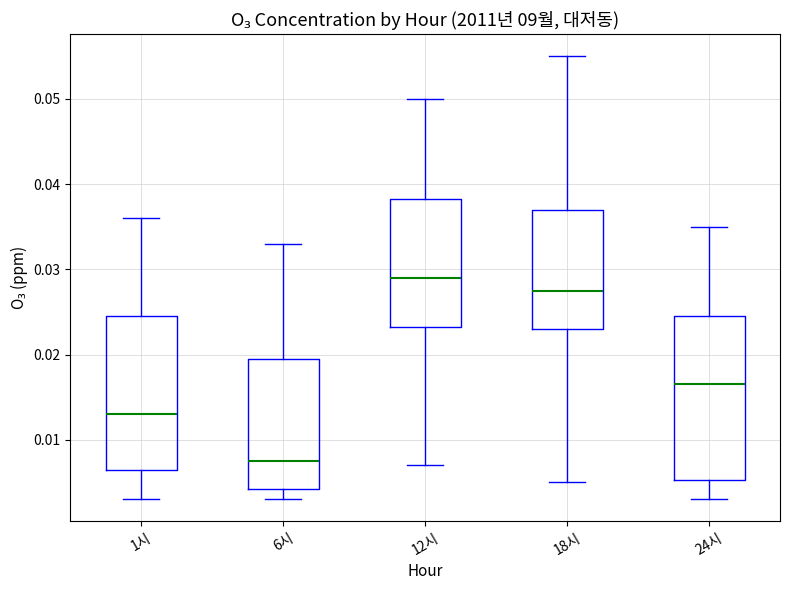

Reading left to right, read every box against the y-axis: the position of its median line, the range the box covers, and the ends of its whiskers. The values are not printed on the chart, so give them approximately, as read against the axis.

1시: median 0.013, box 0.007 to 0.025, whiskers 0.003 to 0.036
6시: median 0.008, box 0.004 to 0.020, whiskers 0.003 to 0.033
12시: median 0.029, box 0.023 to 0.038, whiskers 0.007 to 0.050
18시: median 0.028, box 0.023 to 0.037, whiskers 0.005 to 0.055
24시: median 0.017, box 0.005 to 0.025, whiskers 0.003 to 0.035